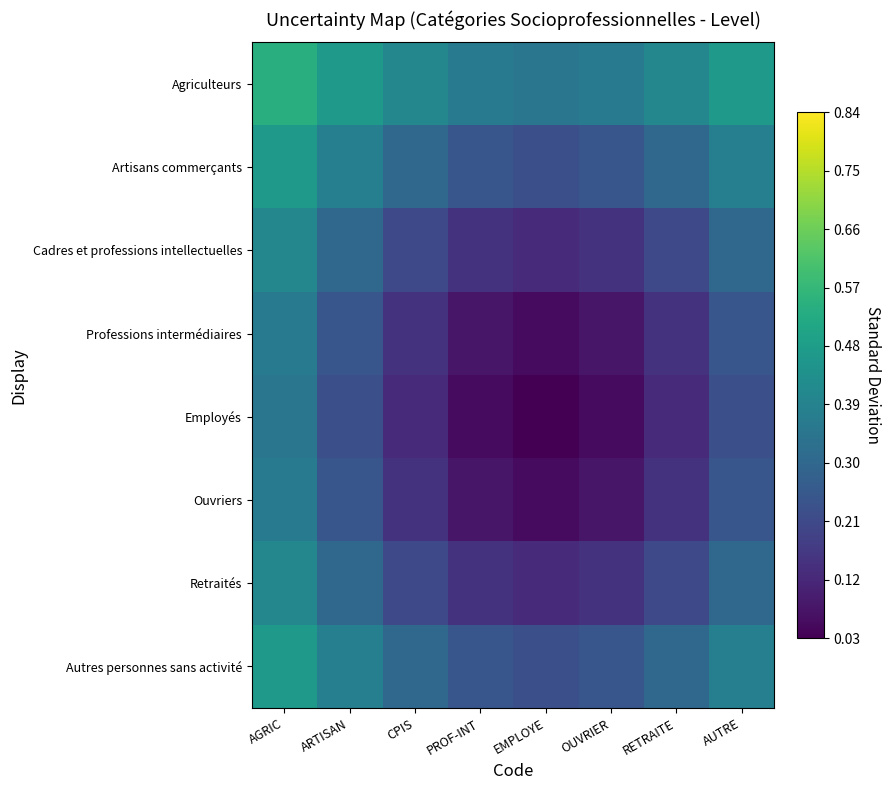

Reading left to right, what are all the values shown in this chart?

Agriculteurs: AGRIC=0.5	ARTISAN=0.5	CPIS=0.4	PROF-INT=0.4	EMPLOYE=0.3	OUVRIER=0.4	RETRAITE=0.4	AUTRE=0.5
Artisans commerçants: AGRIC=0.5	ARTISAN=0.4	CPIS=0.3	PROF-INT=0.2	EMPLOYE=0.2	OUVRIER=0.2	RETRAITE=0.3	AUTRE=0.4
Cadres et professions intellectuelles: AGRIC=0.4	ARTISAN=0.3	CPIS=0.2	PROF-INT=0.1	EMPLOYE=0.1	OUVRIER=0.1	RETRAITE=0.2	AUTRE=0.3
Professions intermédiaires: AGRIC=0.4	ARTISAN=0.2	CPIS=0.1	PROF-INT=0.1	EMPLOYE=0.1	OUVRIER=0.1	RETRAITE=0.1	AUTRE=0.2
Employés: AGRIC=0.3	ARTISAN=0.2	CPIS=0.1	PROF-INT=0.1	EMPLOYE=0.0	OUVRIER=0.1	RETRAITE=0.1	AUTRE=0.2
Ouvriers: AGRIC=0.4	ARTISAN=0.2	CPIS=0.1	PROF-INT=0.1	EMPLOYE=0.1	OUVRIER=0.1	RETRAITE=0.1	AUTRE=0.2
Retraités: AGRIC=0.4	ARTISAN=0.3	CPIS=0.2	PROF-INT=0.1	EMPLOYE=0.1	OUVRIER=0.1	RETRAITE=0.2	AUTRE=0.3
Autres personnes sans activité: AGRIC=0.5	ARTISAN=0.4	CPIS=0.3	PROF-INT=0.2	EMPLOYE=0.2	OUVRIER=0.2	RETRAITE=0.3	AUTRE=0.4